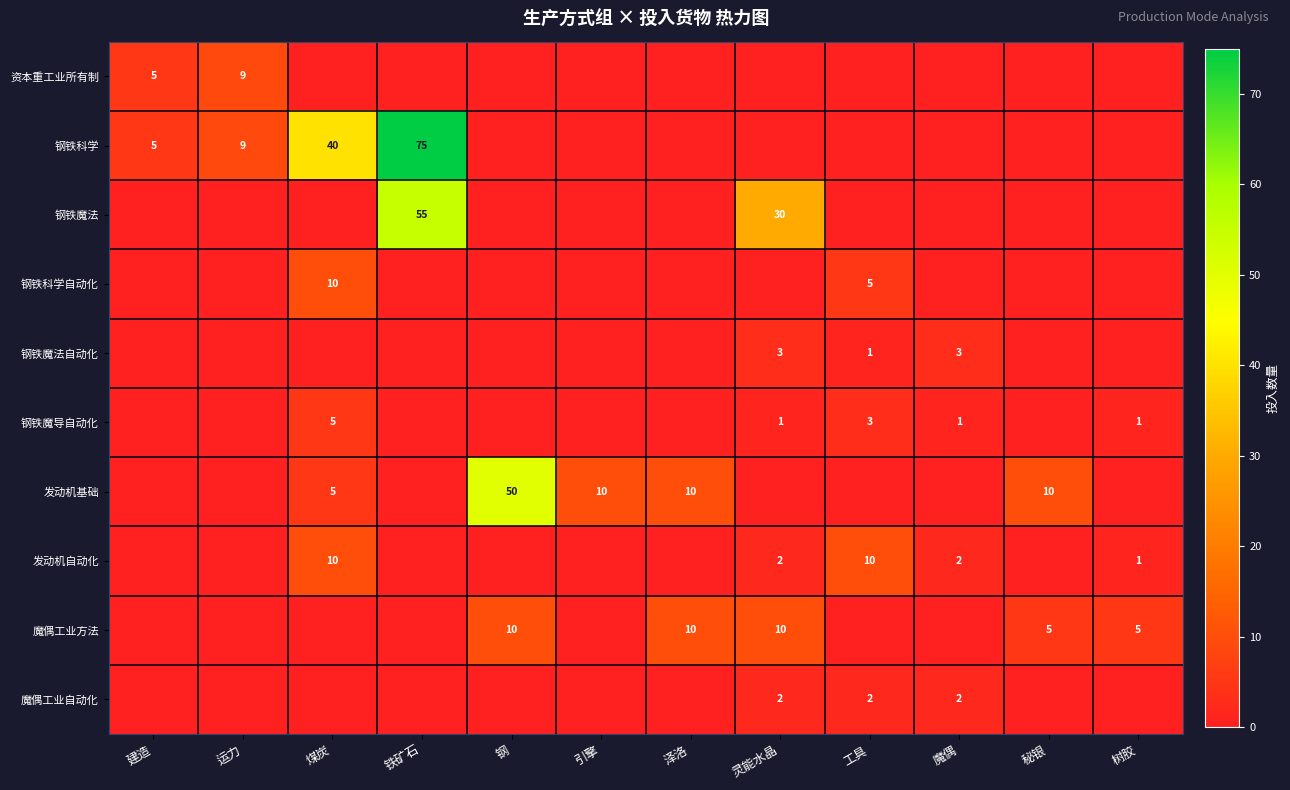

What is the sum of the 魔偶工业方法 values at 秘银 and 树胶?

10